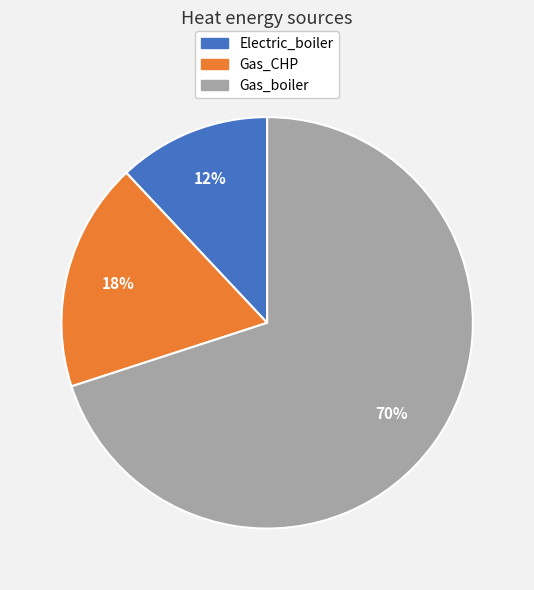

Do Electric_boiler and Gas_boiler together represent more than half of the pie?

Yes